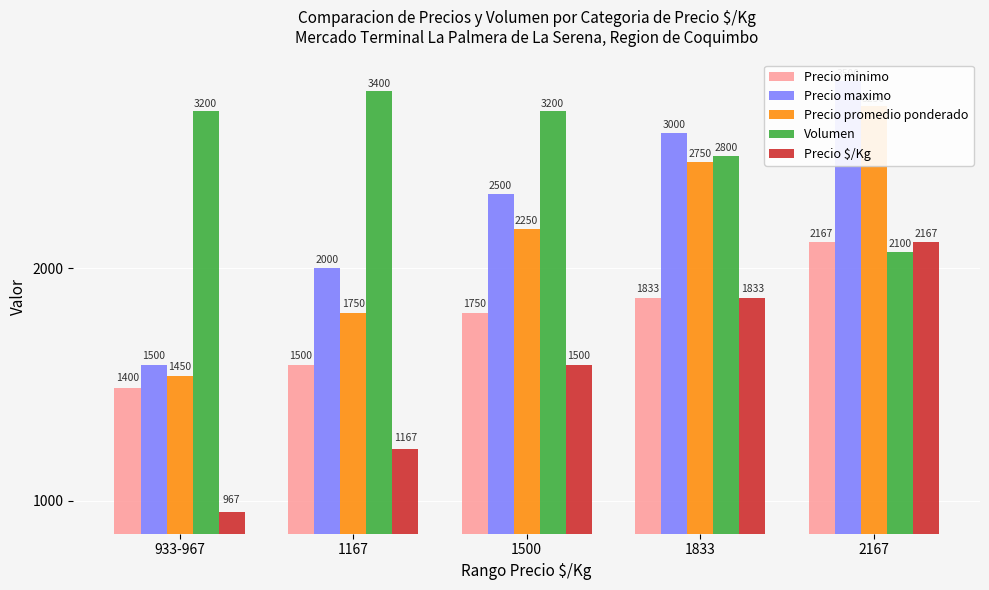

Reading right to left, what are all the values shown in this chart?

Precio minimo: 2167=2167	1833=1833	1500=1750	1167=1500	933-967=1400
Precio maximo: 2167=3500	1833=3000	1500=2500	1167=2000	933-967=1500
Precio promedio ponderado: 2167=3250	1833=2750	1500=2250	1167=1750	933-967=1450
Volumen: 2167=2100	1833=2800	1500=3200	1167=3400	933-967=3200
Precio $/Kg: 2167=2167	1833=1833	1500=1500	1167=1167	933-967=967